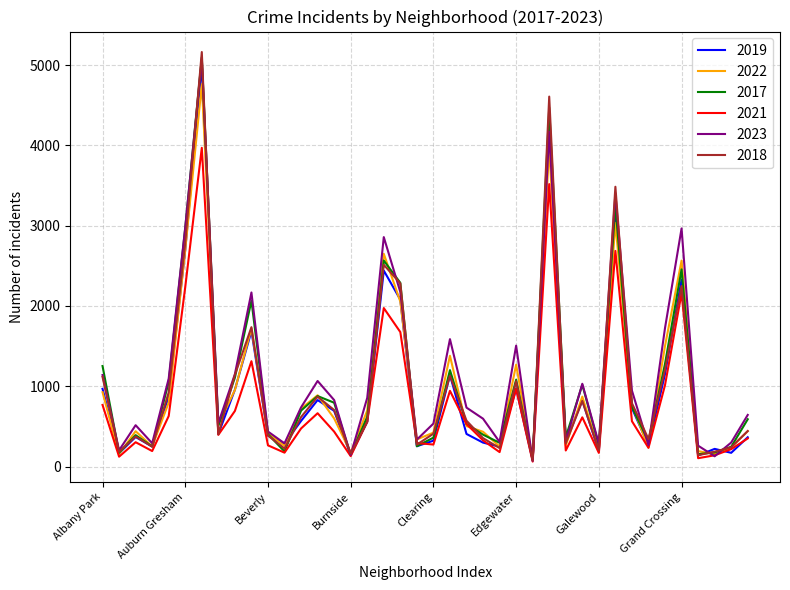

Where is the first local minimum for 2023?

Andersonville